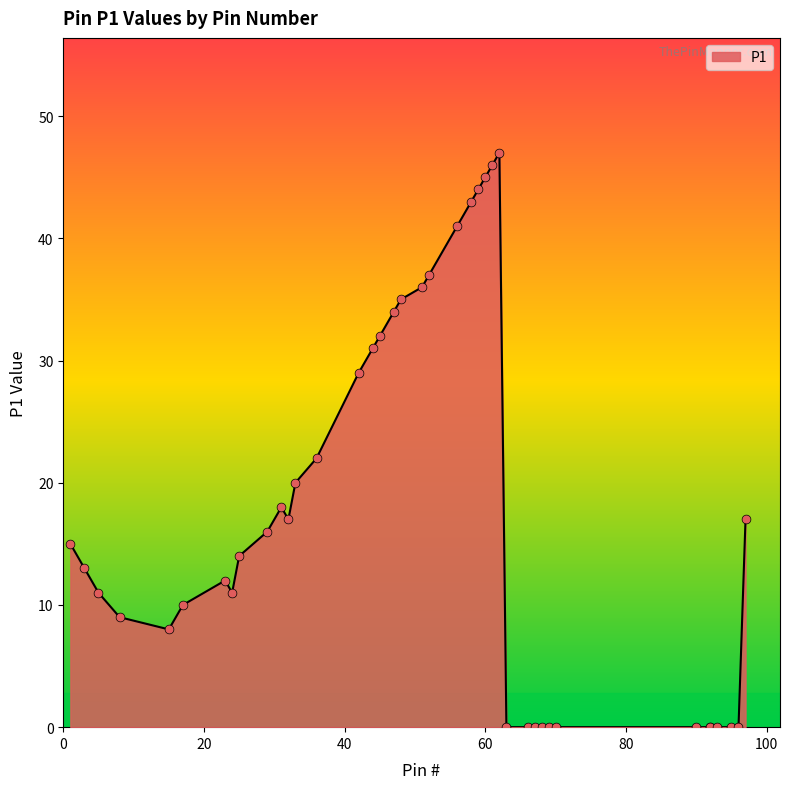

Between 59 and 29, which is larger?

59